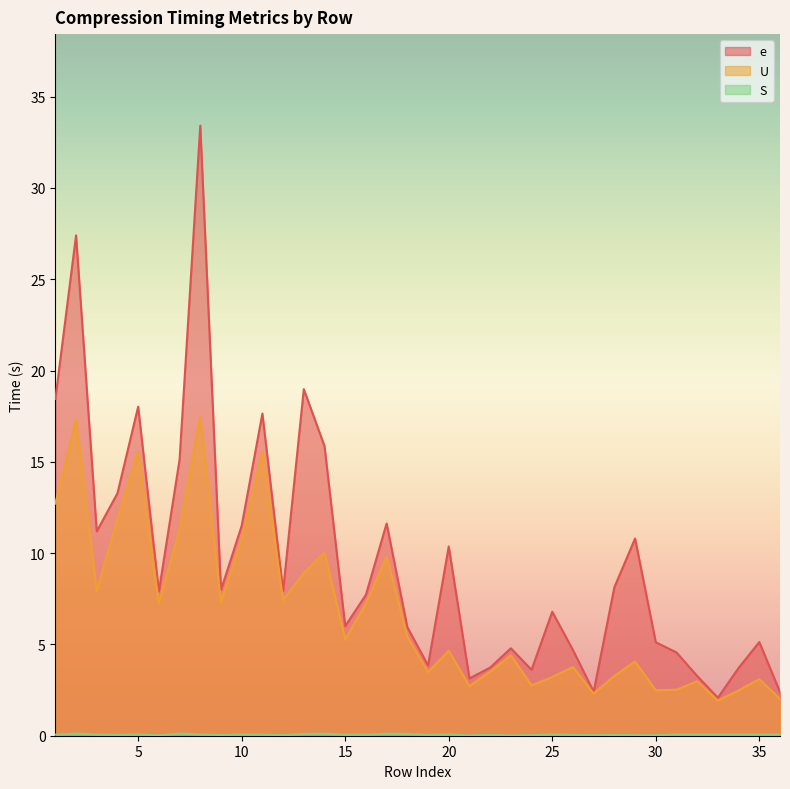

How many series are shown in this chart?

3